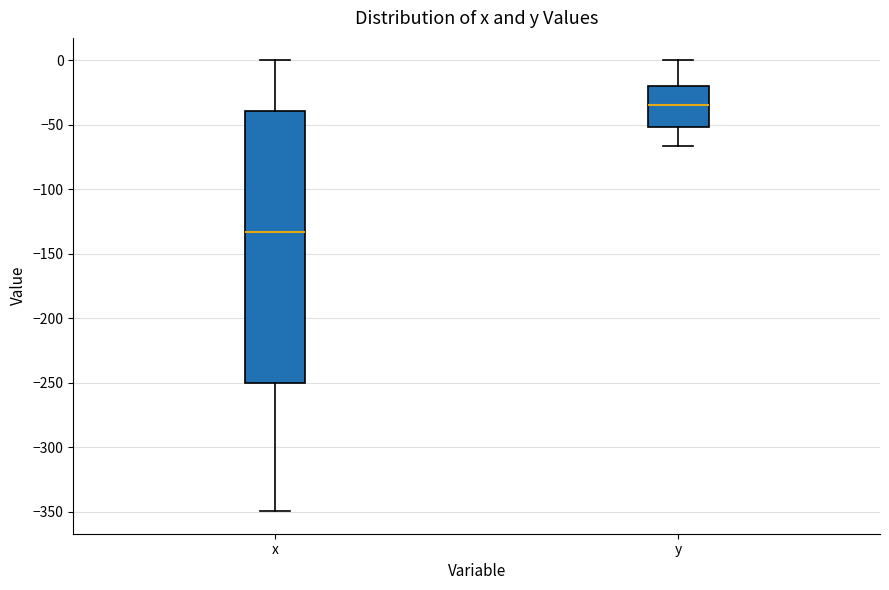

Where does the lower whisker of the box for x end on the y-axis? The values are not printed on the chart, so give them approximately, as read against the axis.

-350